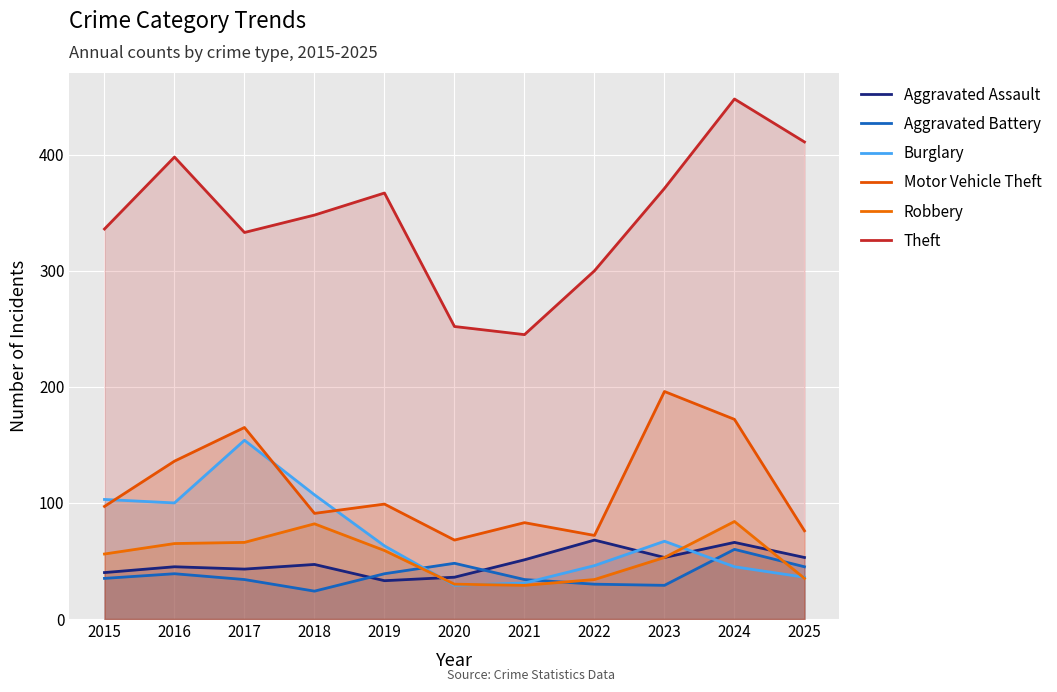

True or false: Robbery has more than 0 points higher than both neighbors.

True